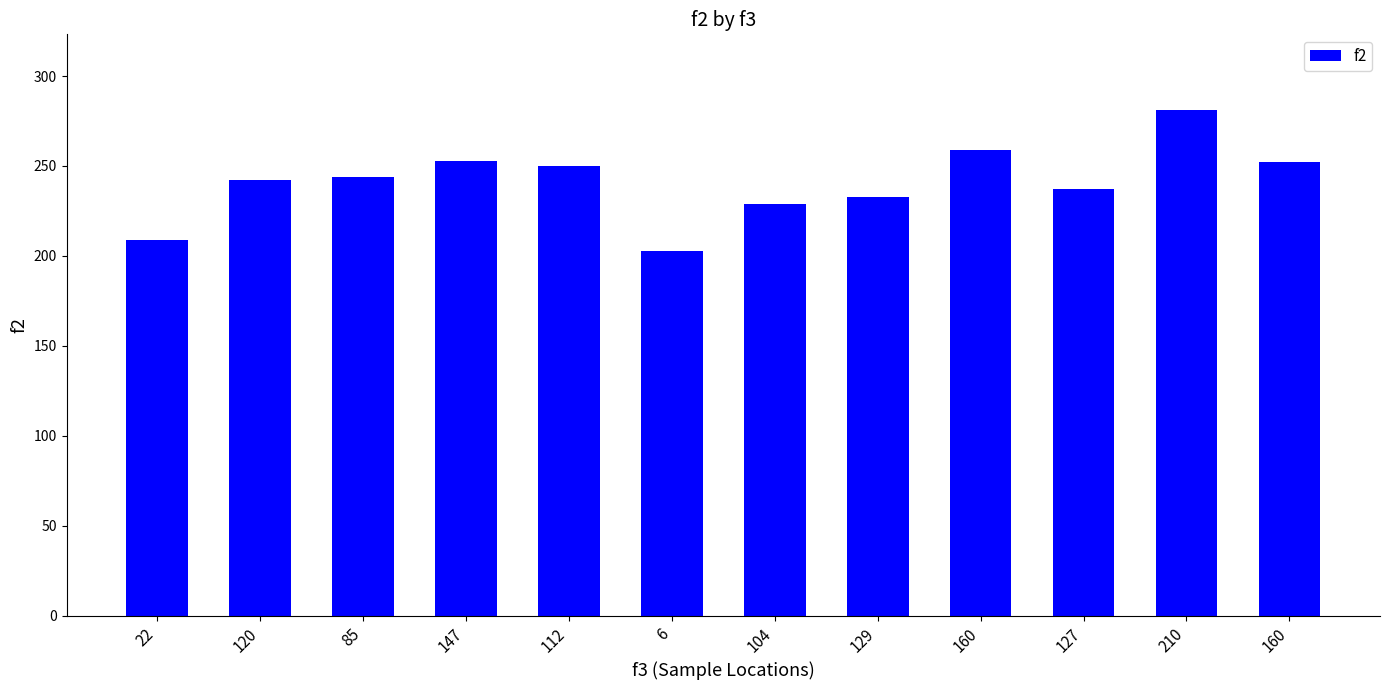

Are the bars horizontal?

No